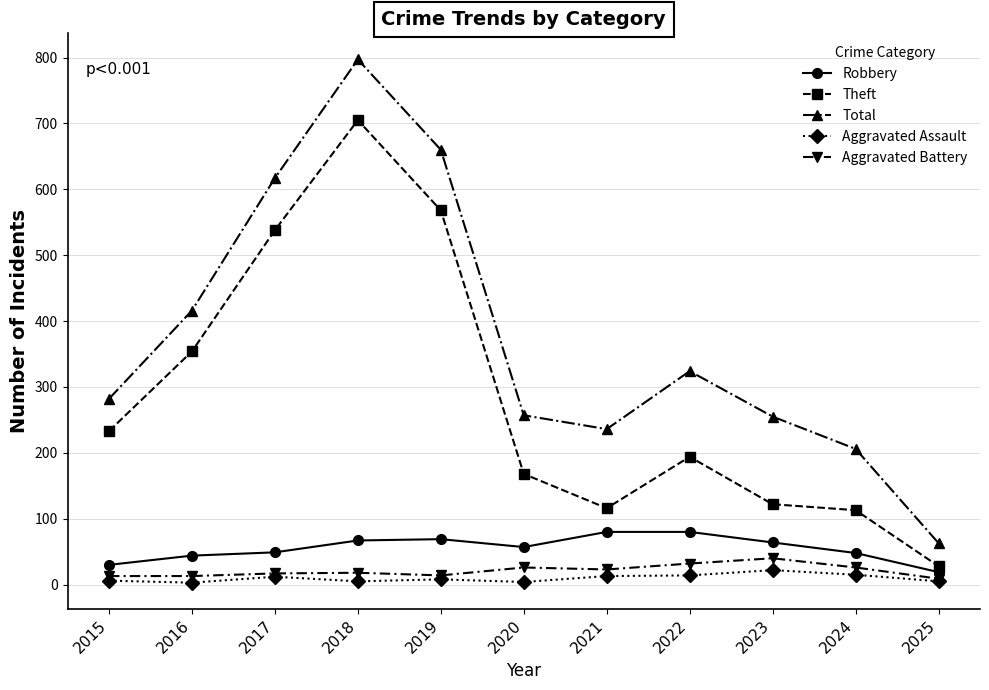

True or false: Aggravated Assault and Theft intersect in this chart.

False